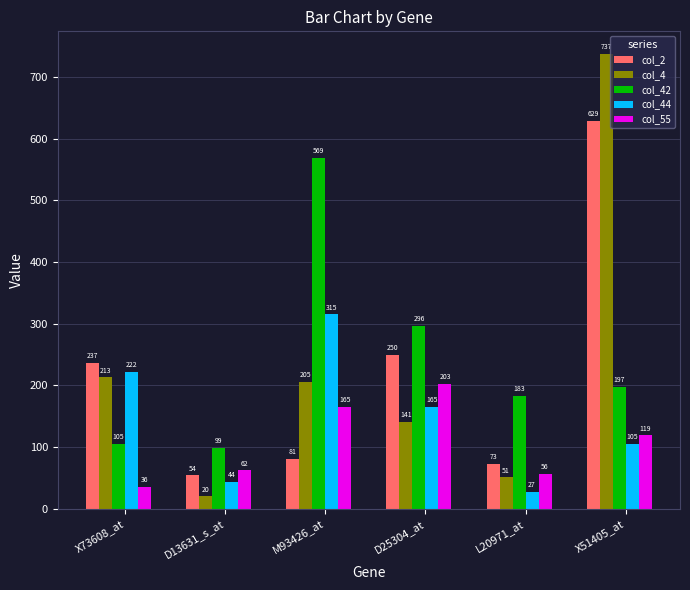

The col_42 series shows 25 at X73608_at. True or false?

False